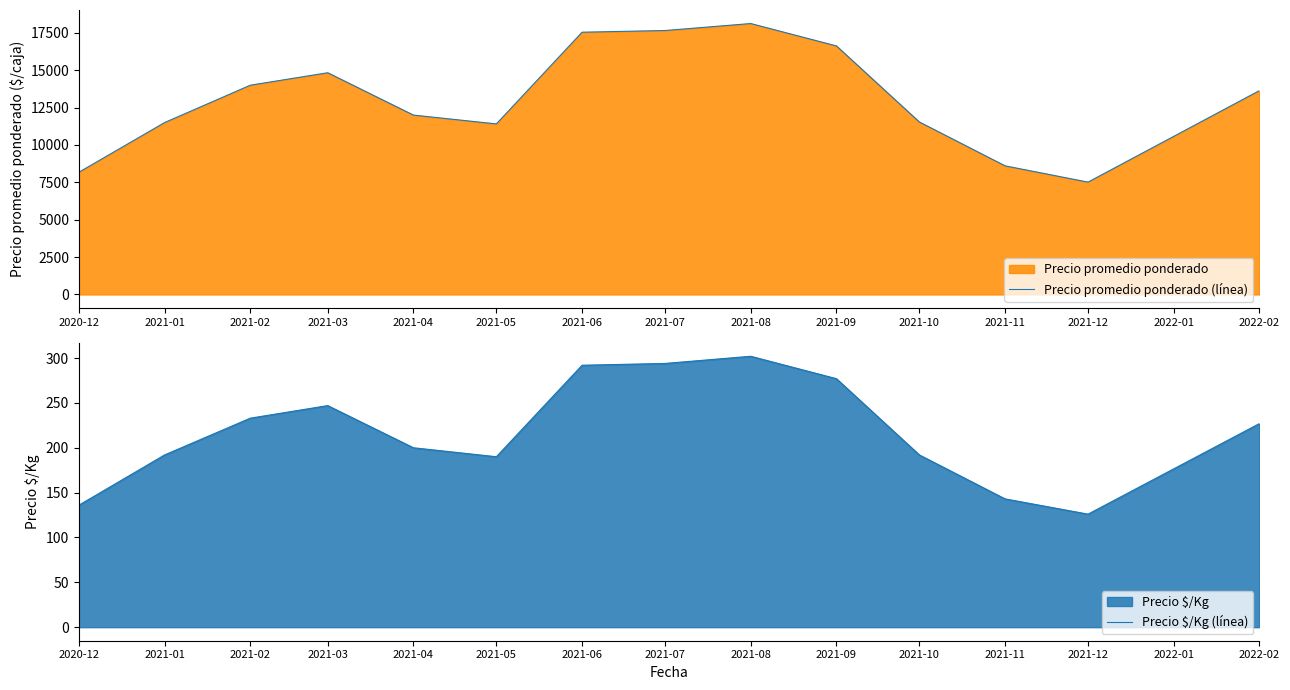

Which series has the widest spread of values?

Precio promedio ponderado (línea)